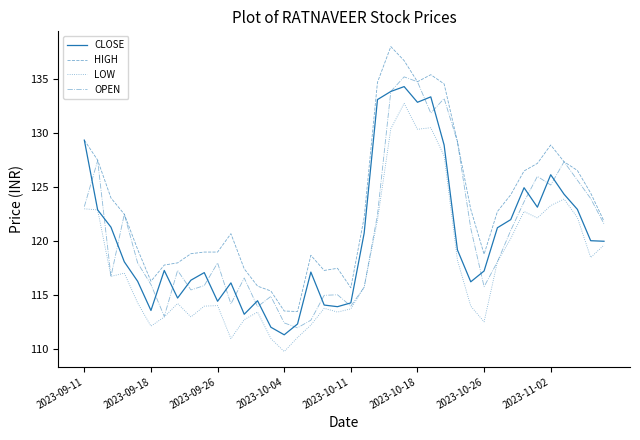

What is the maximum value for OPEN?

135.2